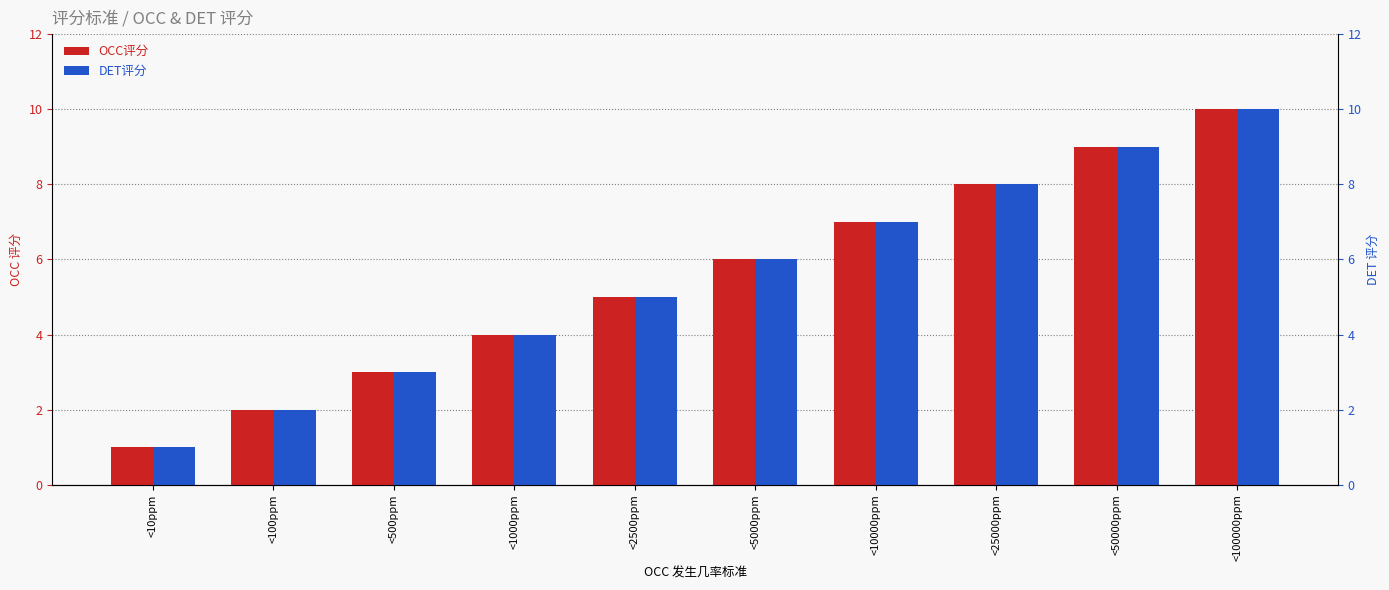

At which category is the sum across all series the highest?

<100000ppm